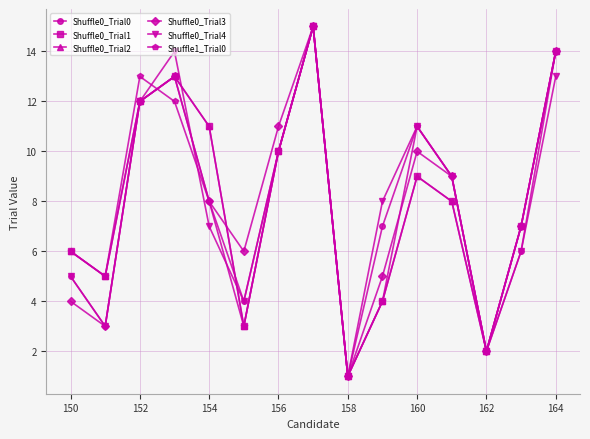

Is this an area chart (filled region under the line)?

No